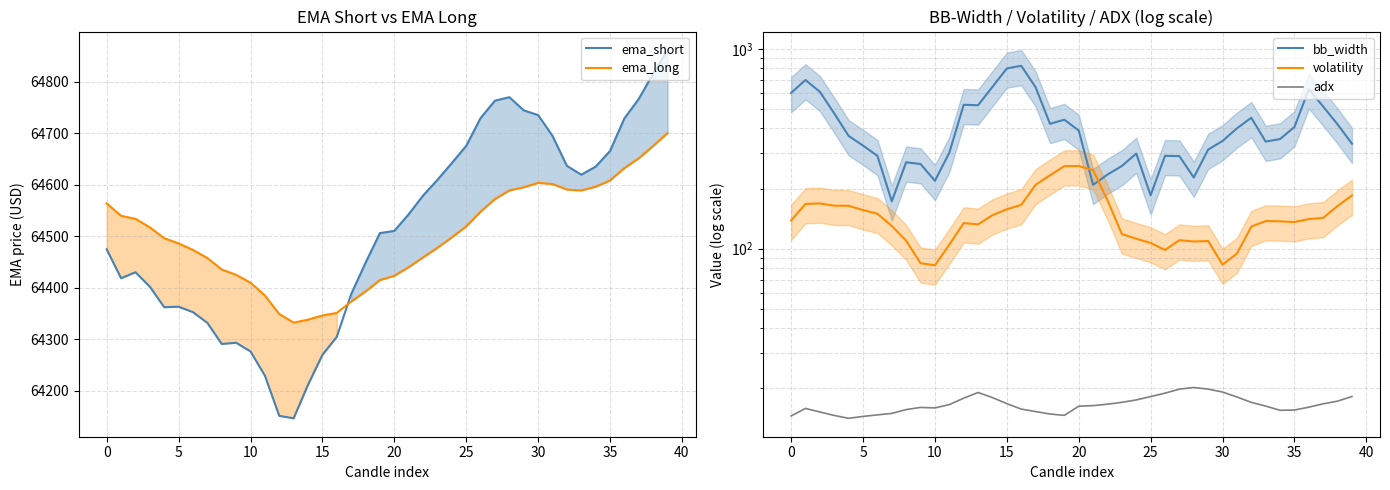

In volatility, how many points are lower than both neighbors (excluding endpoints)?

6